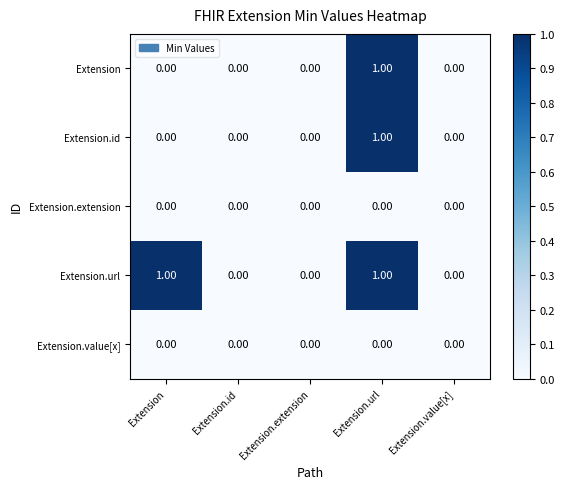

At which category is the sum across all series the highest?

Extension.url